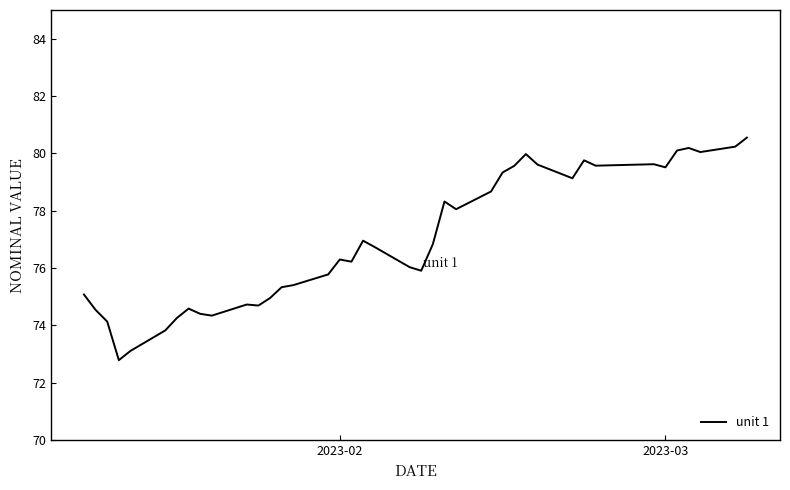

What is the difference between the second highest and minimum values?

7.4